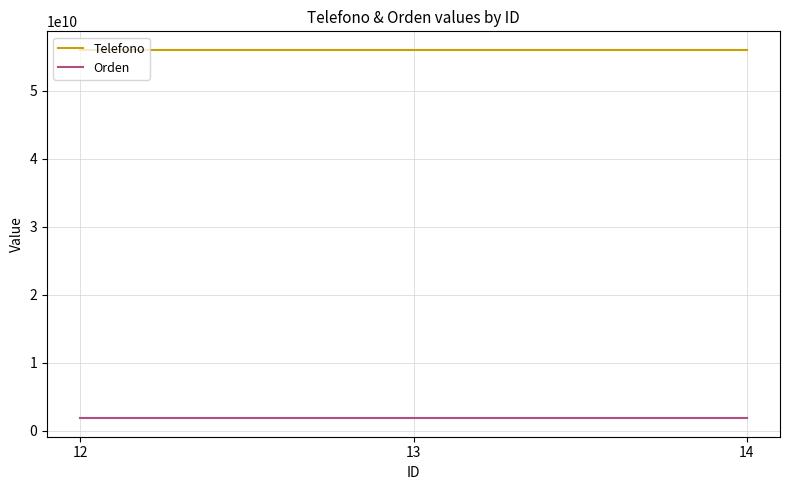

At how many categories does at least one series exceed 31298684037?

3